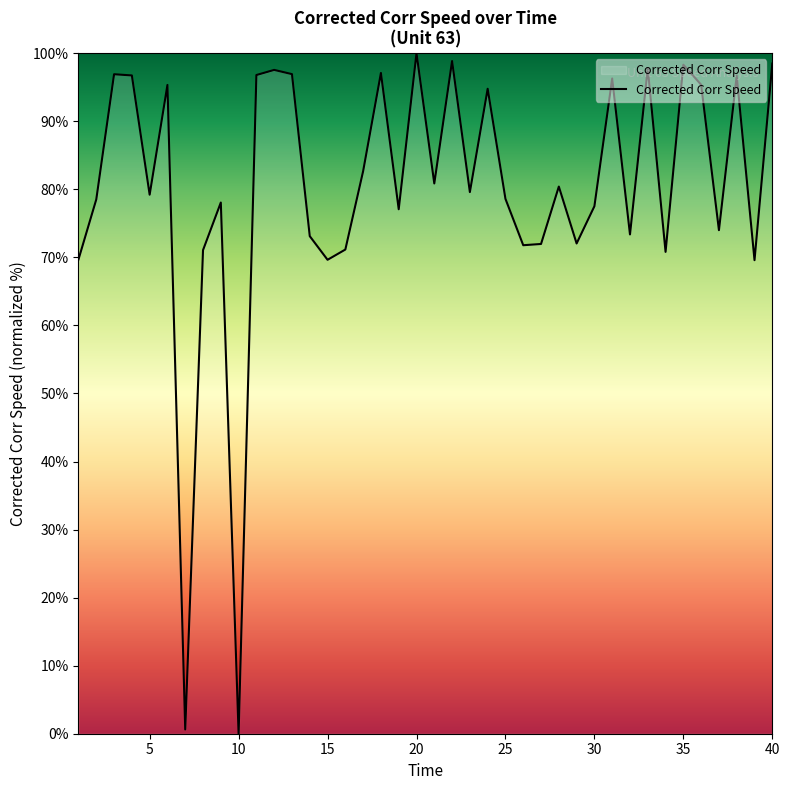

What is the maximum value shown in the chart?

100.0